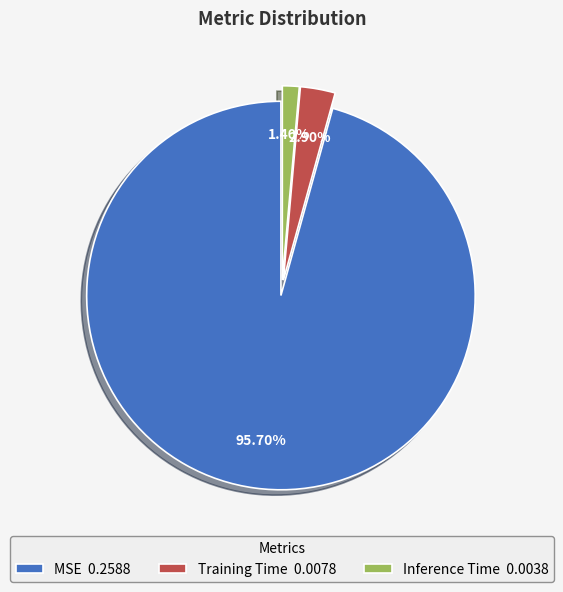

What portion of the pie excludes Training Time?

97.1%